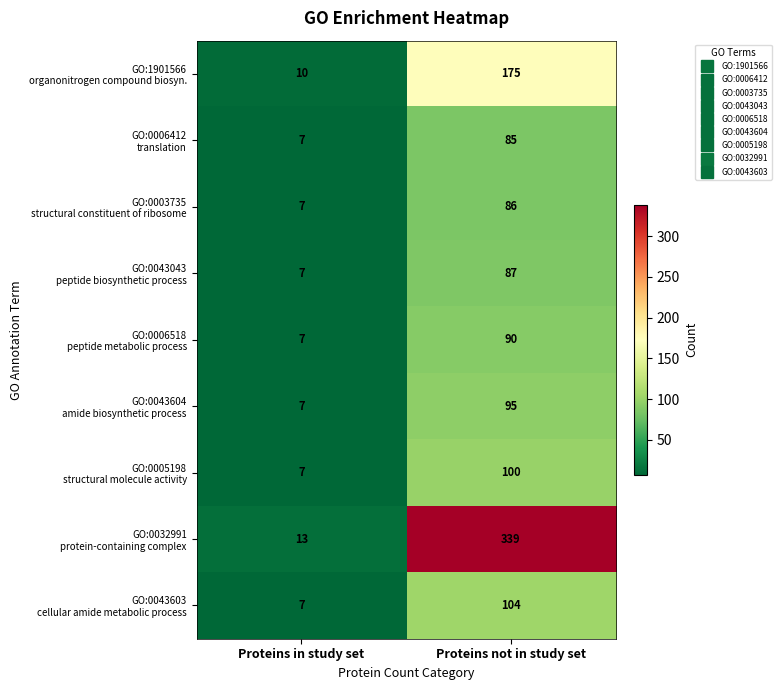

What is the difference between the highest and lowest values at Proteins not in study set?

254